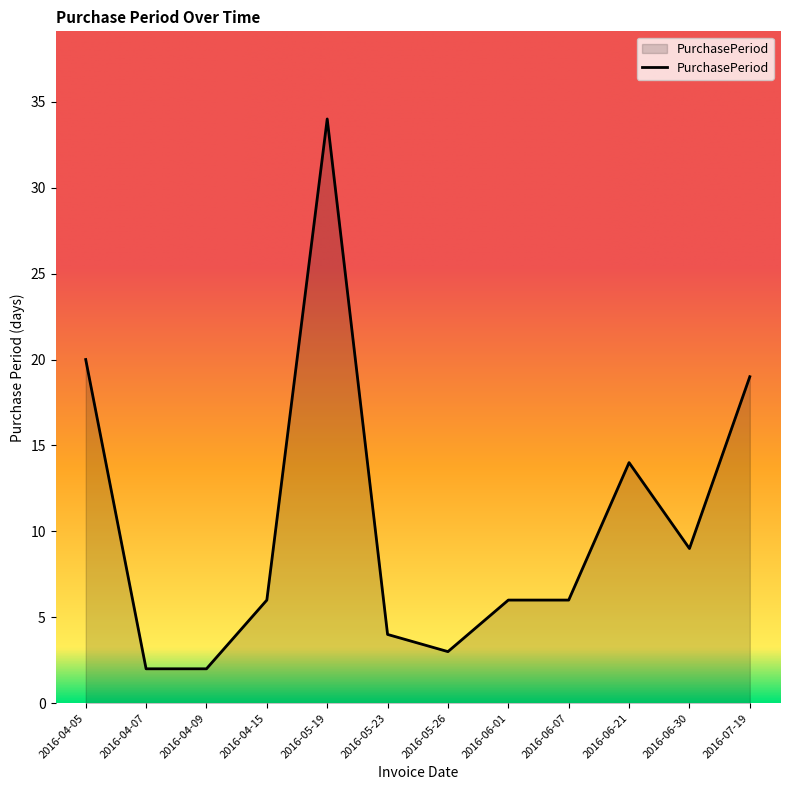

What position from the right is 2016-04-09?

10